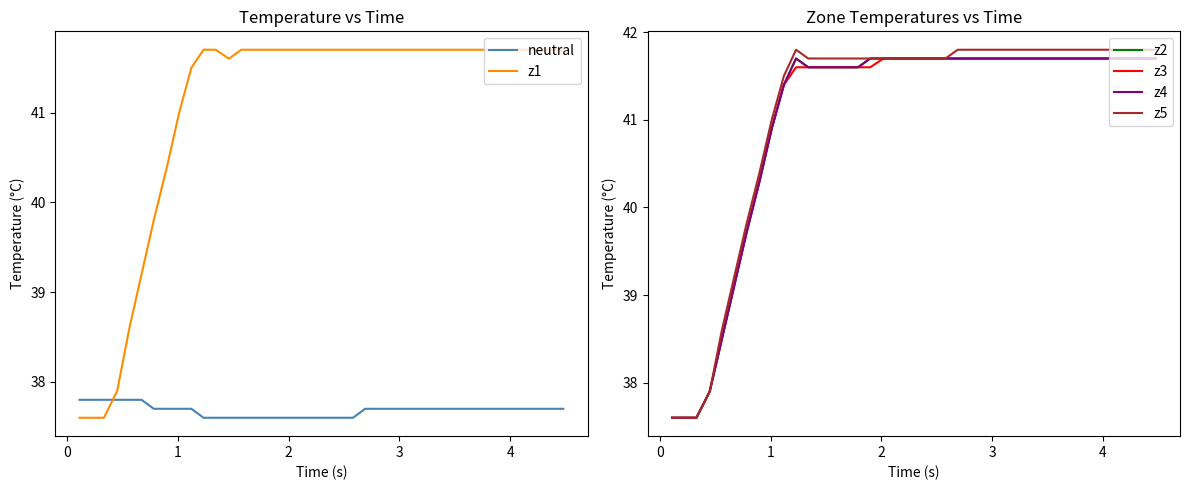

What is the lowest value of the neutral series?

37.6